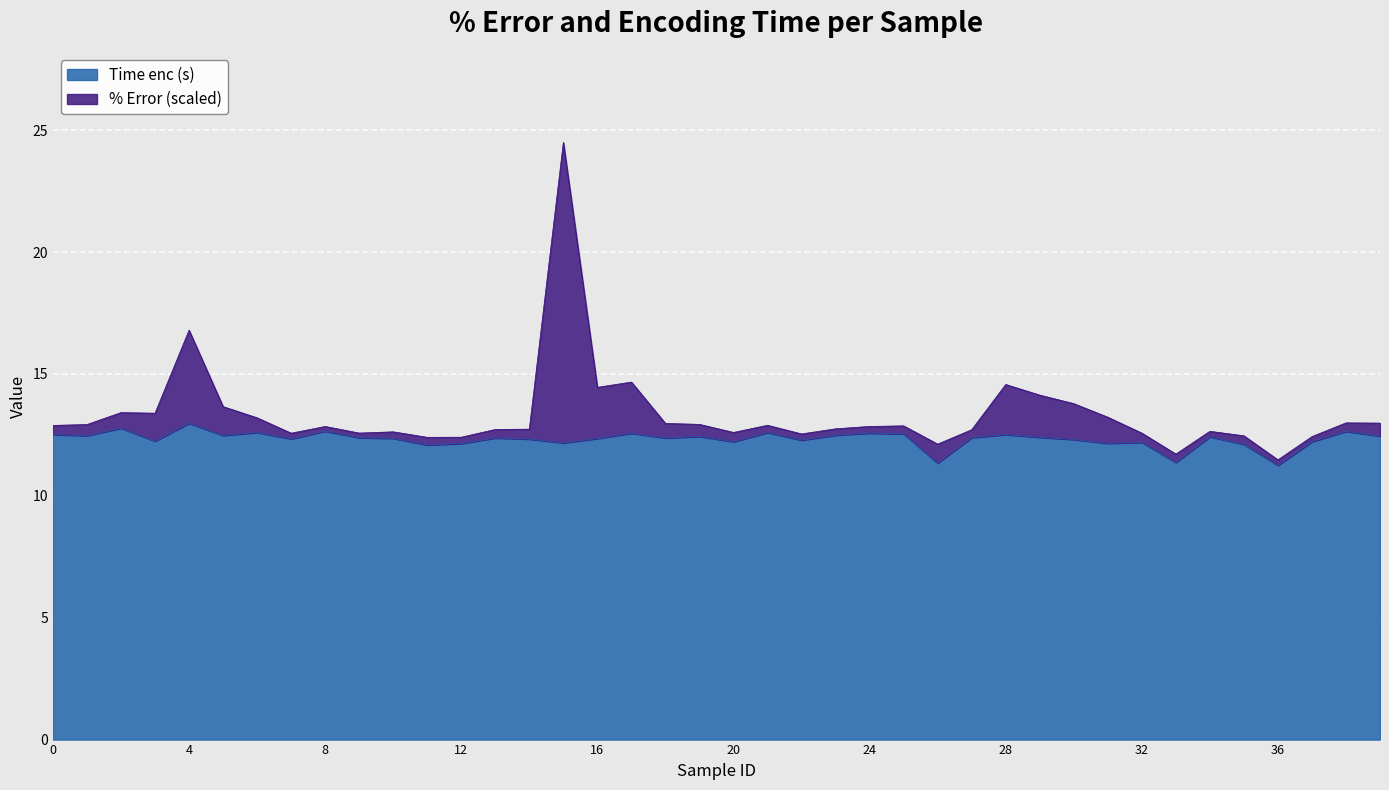

The value of % Error at 8 is 4.5. True or false?

False